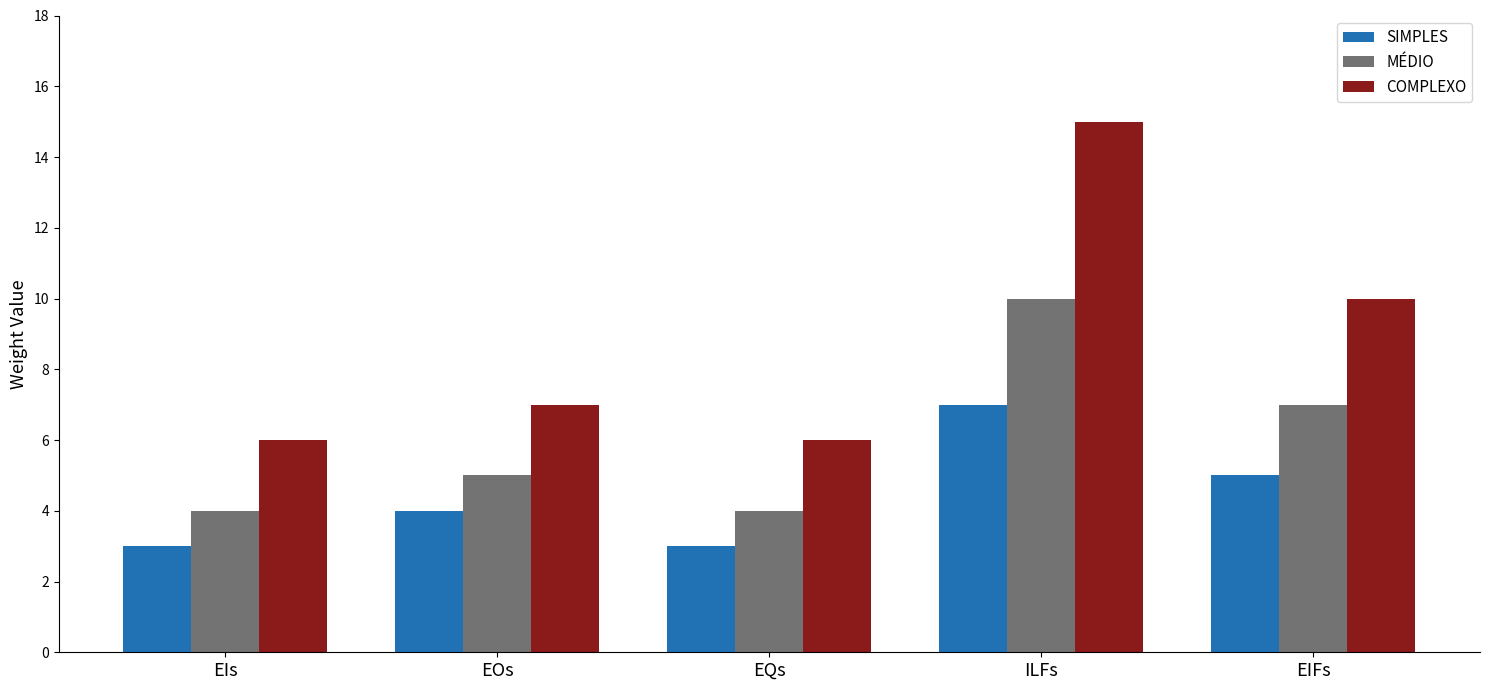

True or false: MÉDIO has a value of 2 at EIs.

False